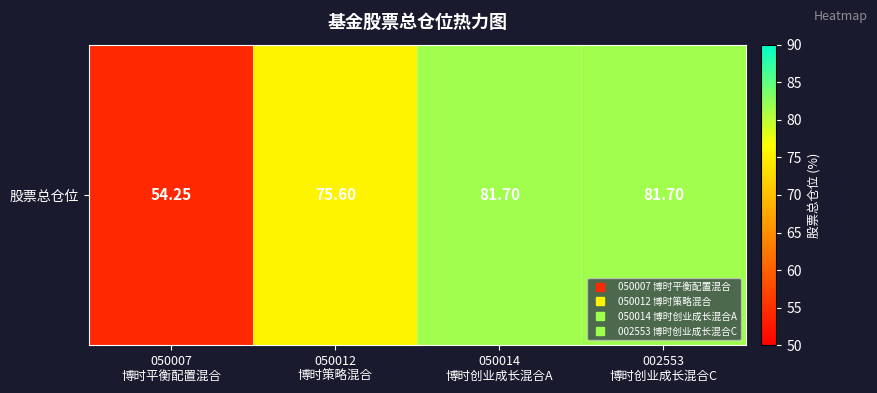

What is the sum of the values at 050012
博时策略混合 and 002553
博时创业成长混合C?

157.3